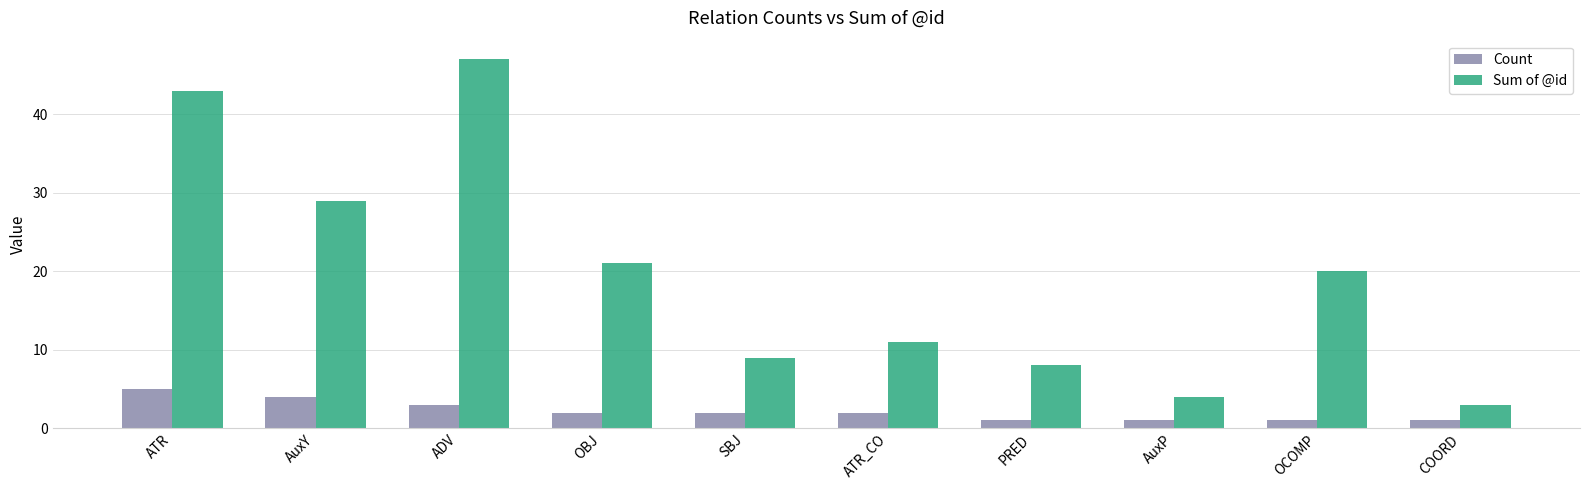

List the series in order of their peak value, highest first.

Sum of @id, Count